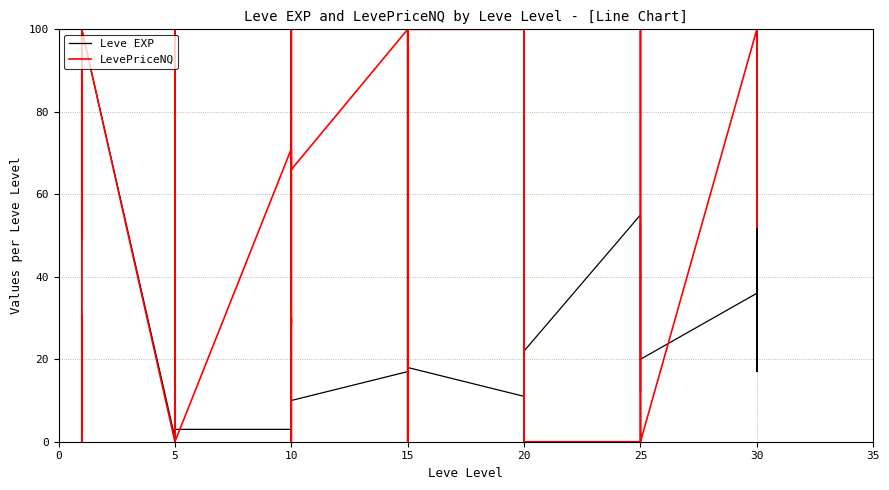

At how many categories does at least one series exceed 73?

18